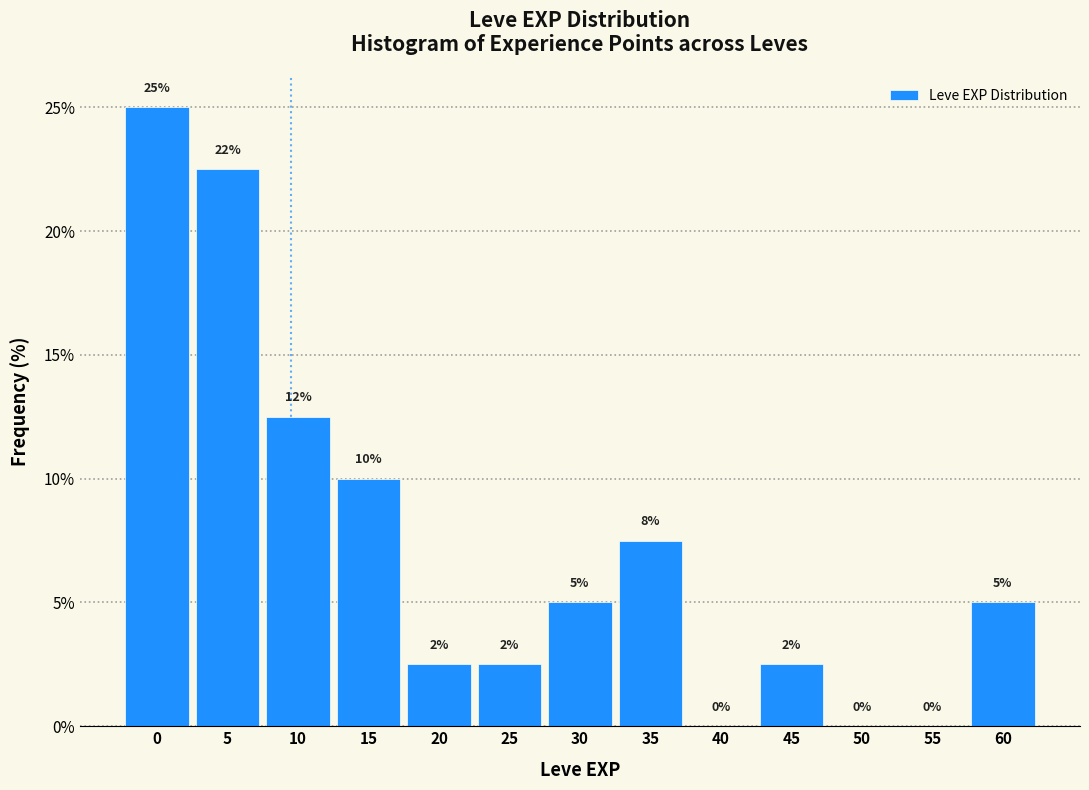

What value does the data have at 10?

12.5